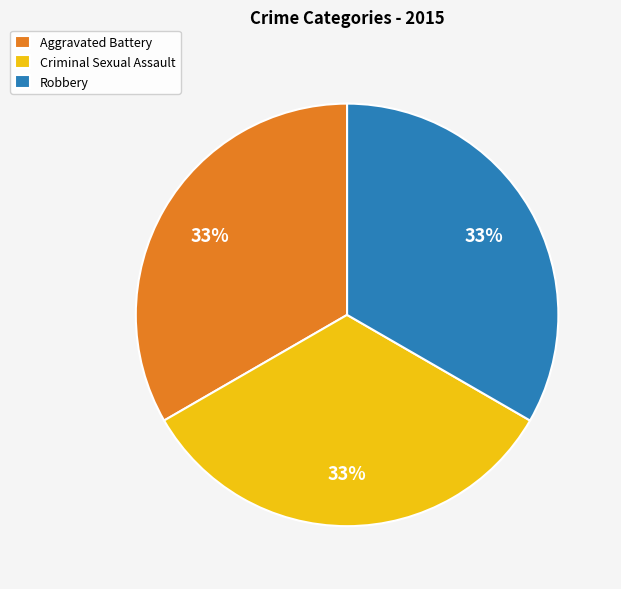

Count the number of slices in the pie.

3